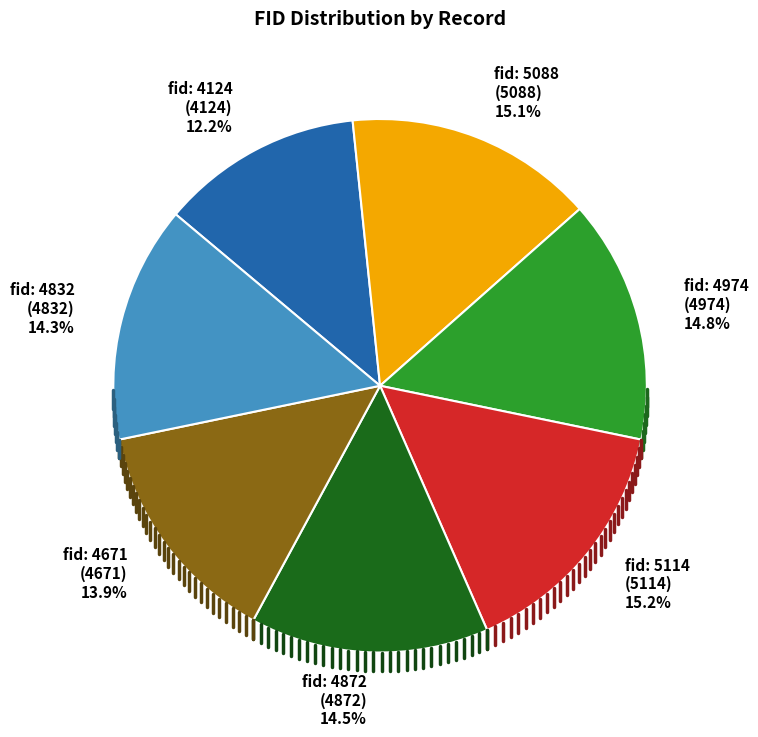

What is the smallest slice in the pie chart?

fid: 4124 (4124) 12.2%